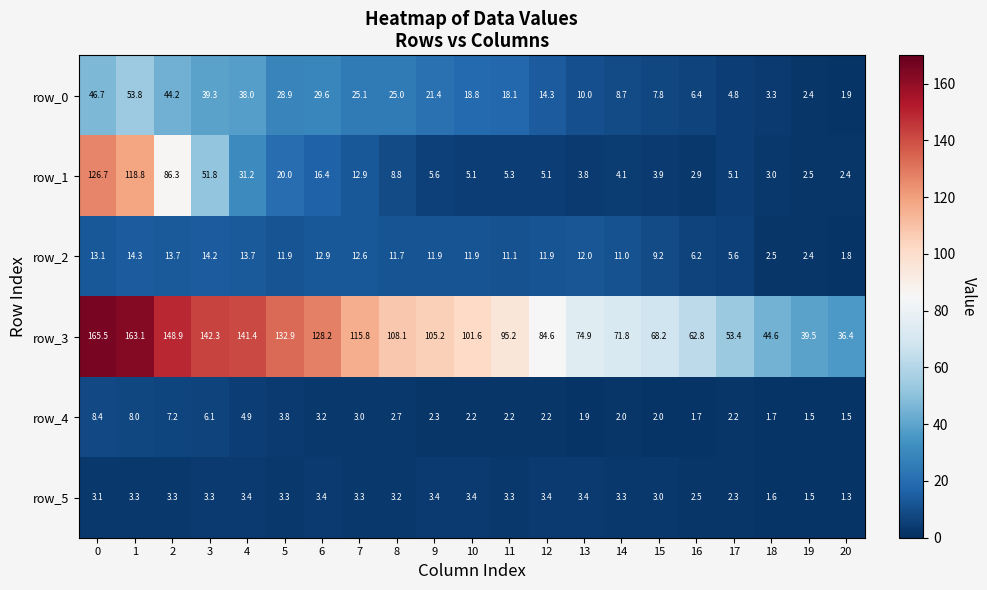

What is the average value of the row_3 series?

99.3